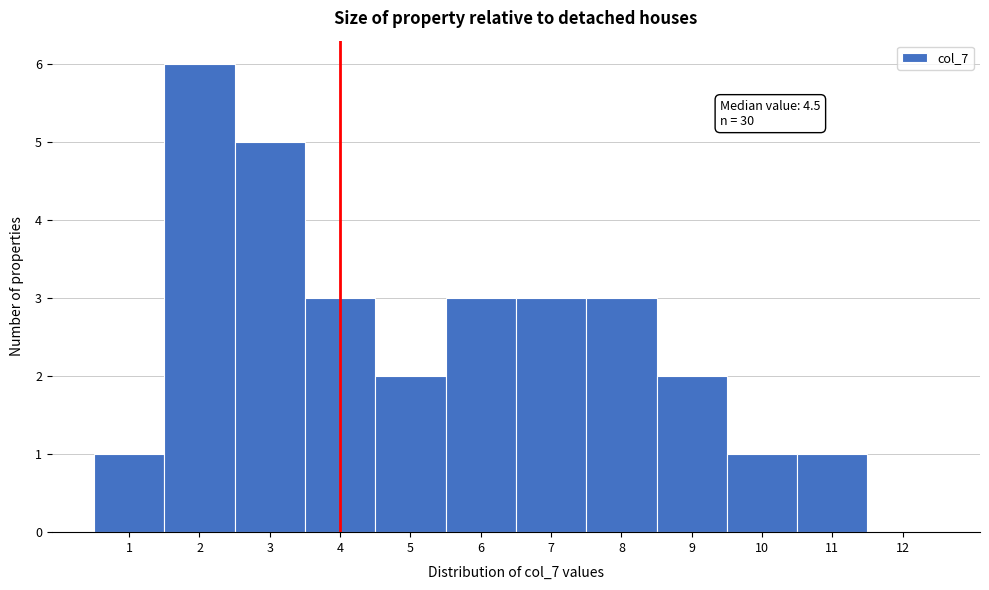

Reading right to left, what are all the values shown in this chart?

12=0	11=1	10=1	9=2	8=3	7=3	6=3	5=2	4=3	3=5	2=6	1=1